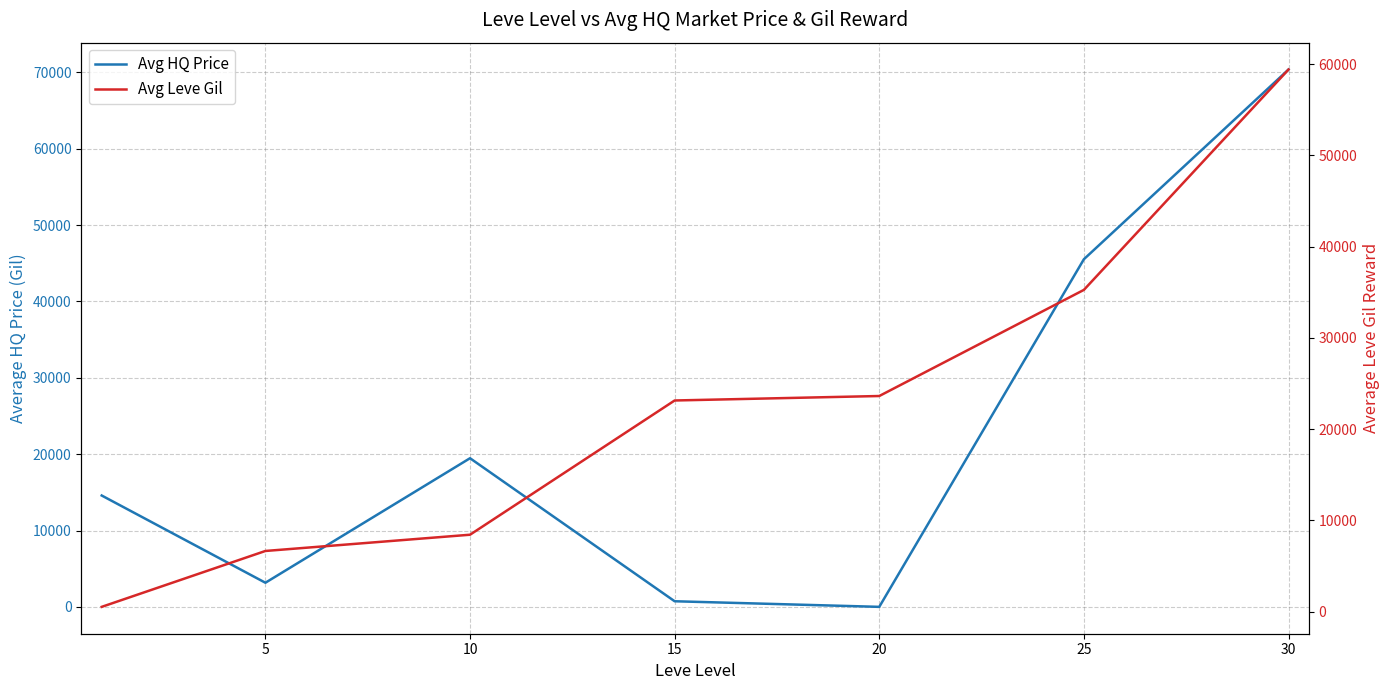

Where is the first local minimum for Avg HQ Price?

5